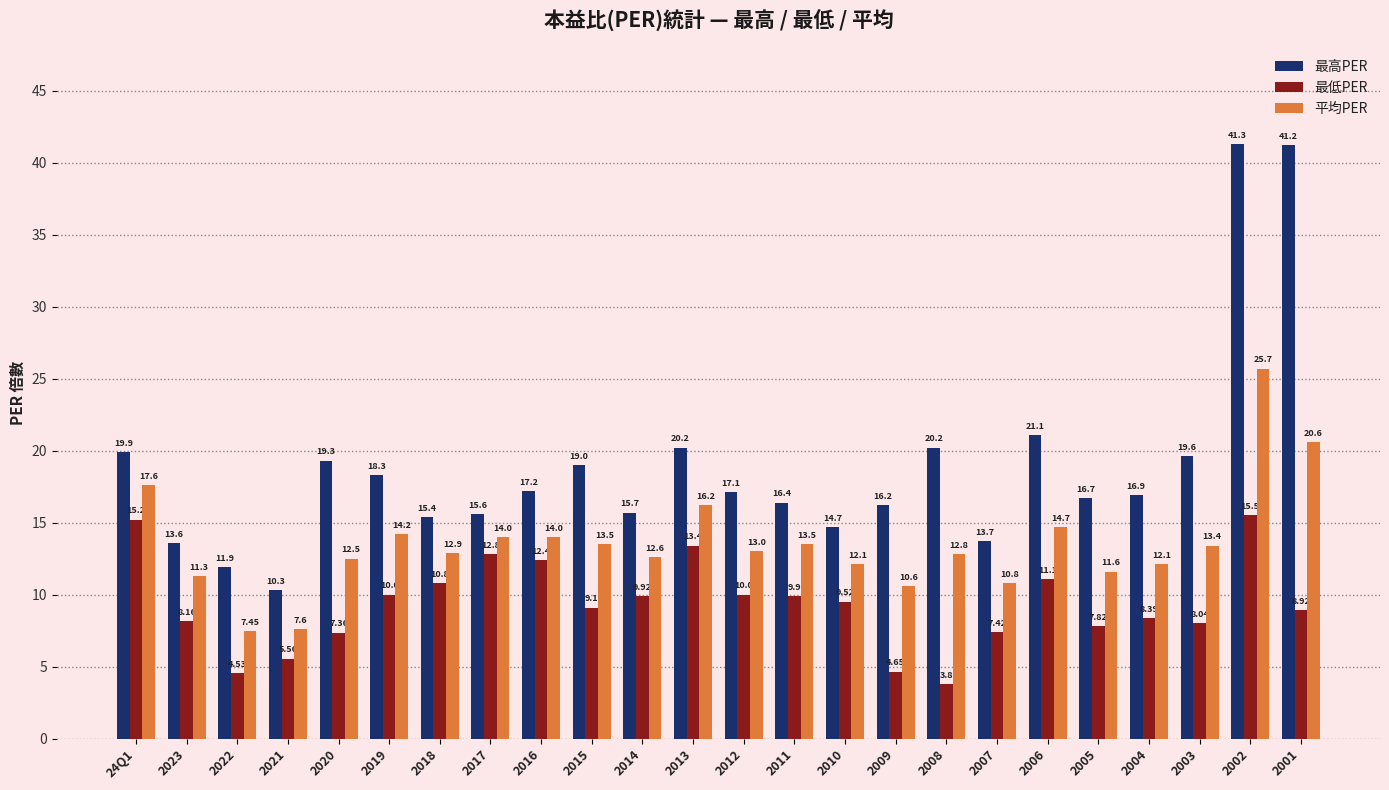

At how many categories does at least one series exceed 4?

24